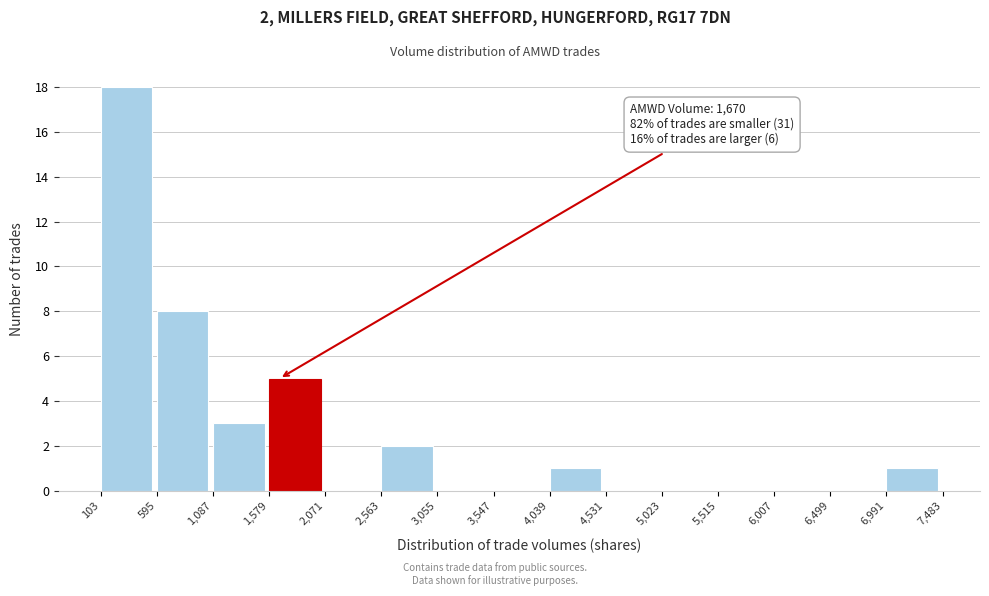

Which range on the x-axis has the tallest bar?

103 to 595